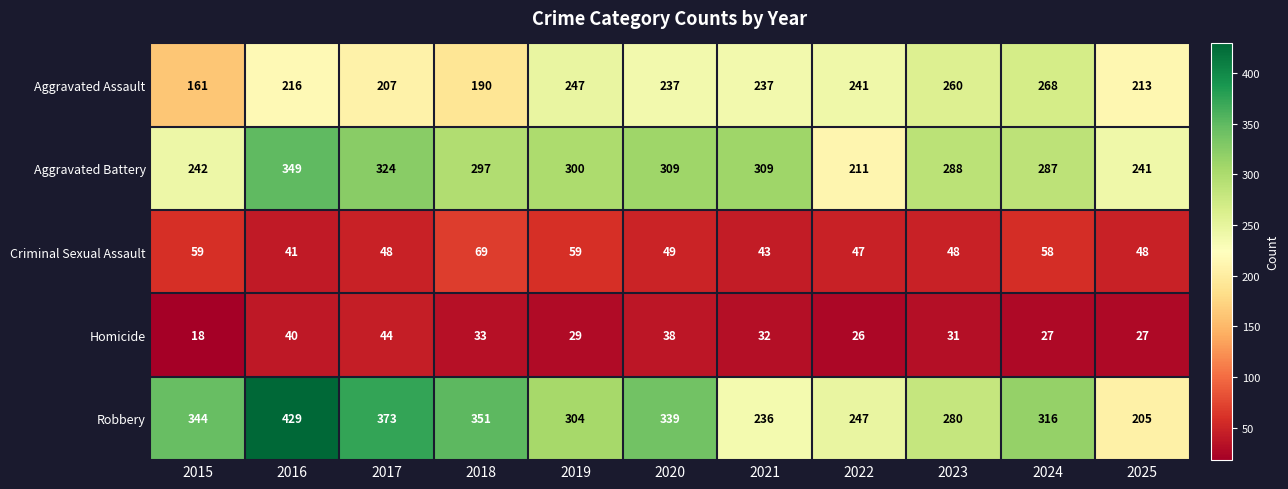

Which label corresponds to the largest value in the chart?

2016